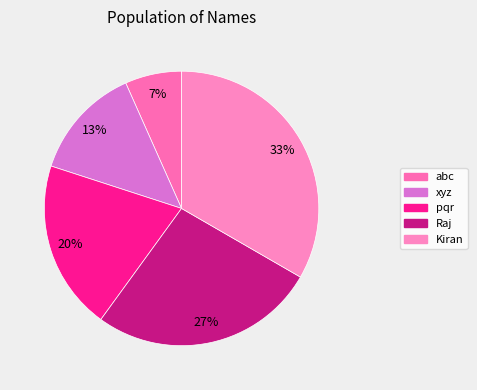

What percentage is the Kiran slice, to the nearest percent?

33%